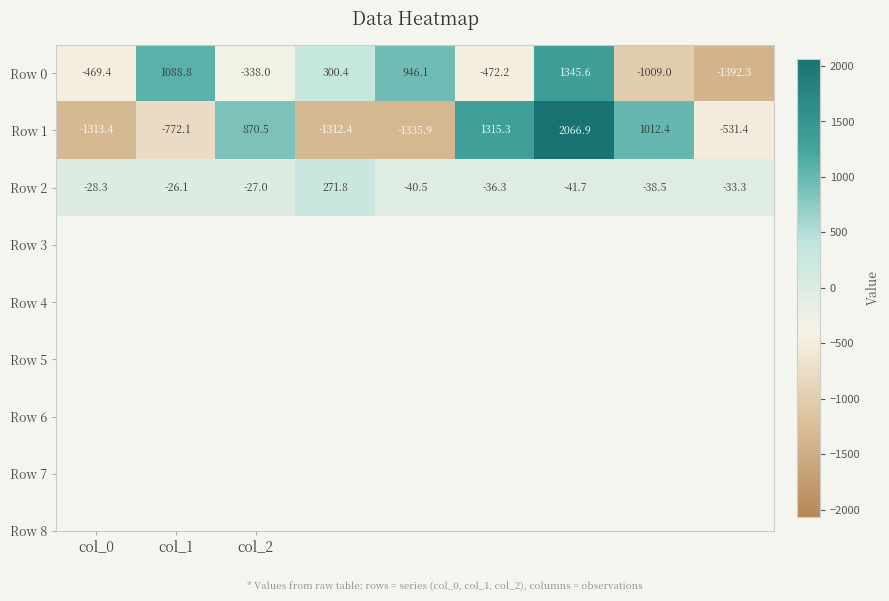

List the series in order of their peak value, highest first.

Row 1, Row 0, Row 2